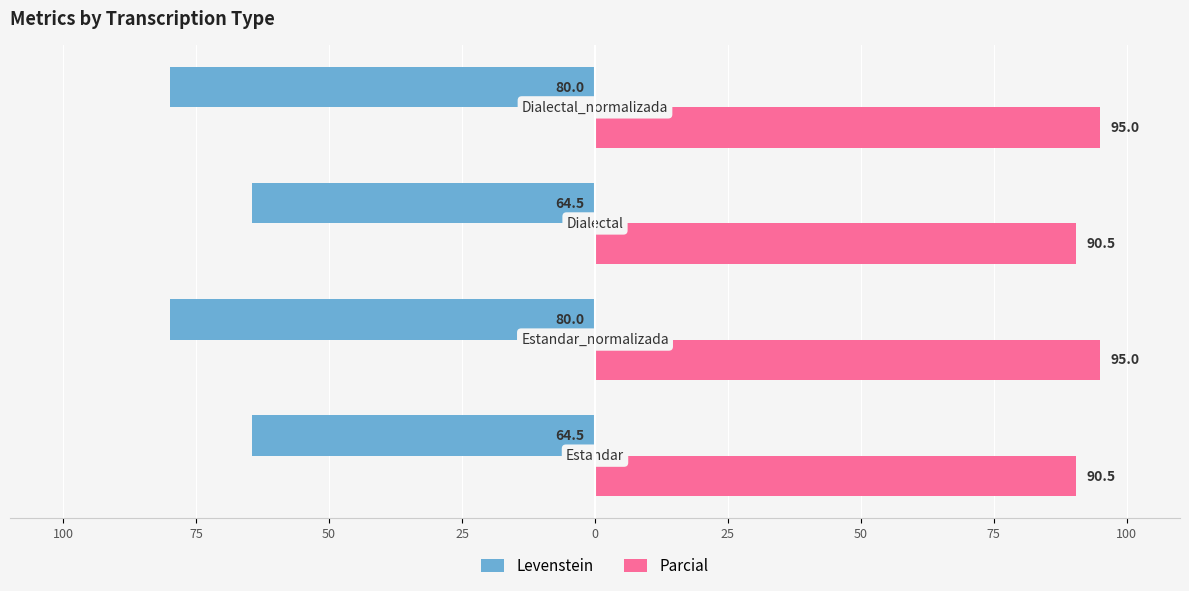

Are the bars horizontal?

Yes